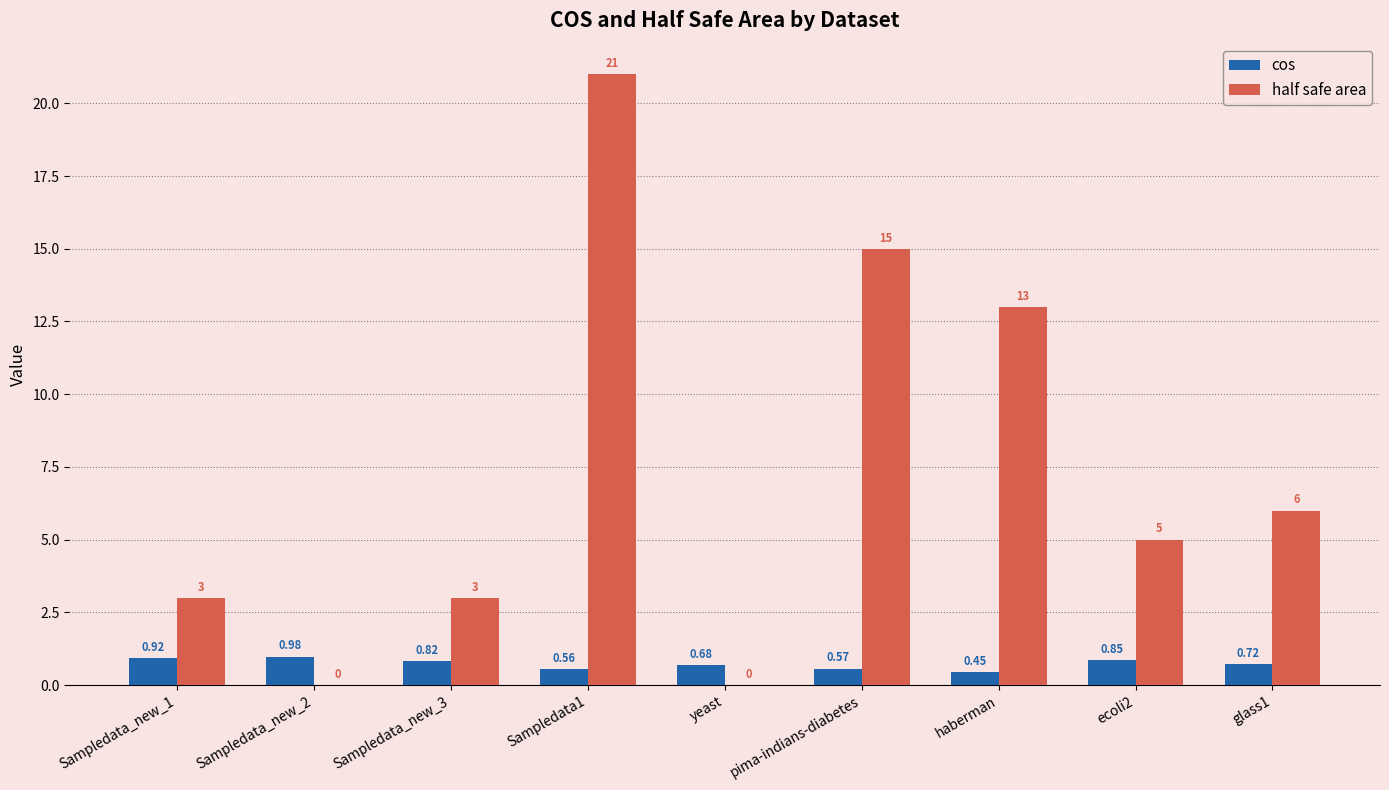

Where is half safe area nearest to the value 10?

haberman